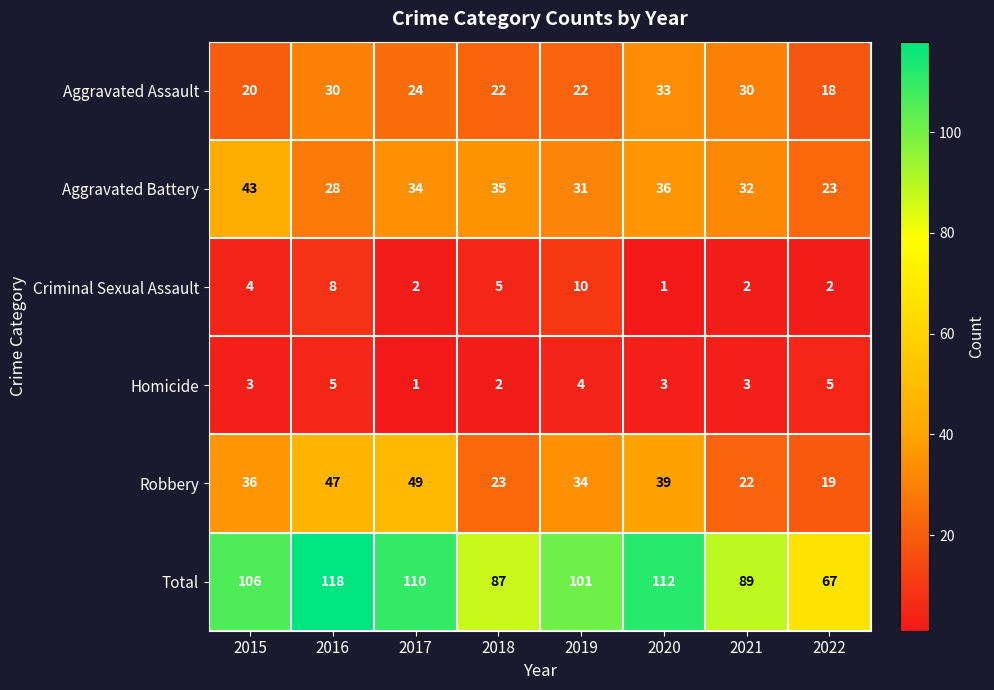

How many values in the Aggravated Assault series are below 24?

4